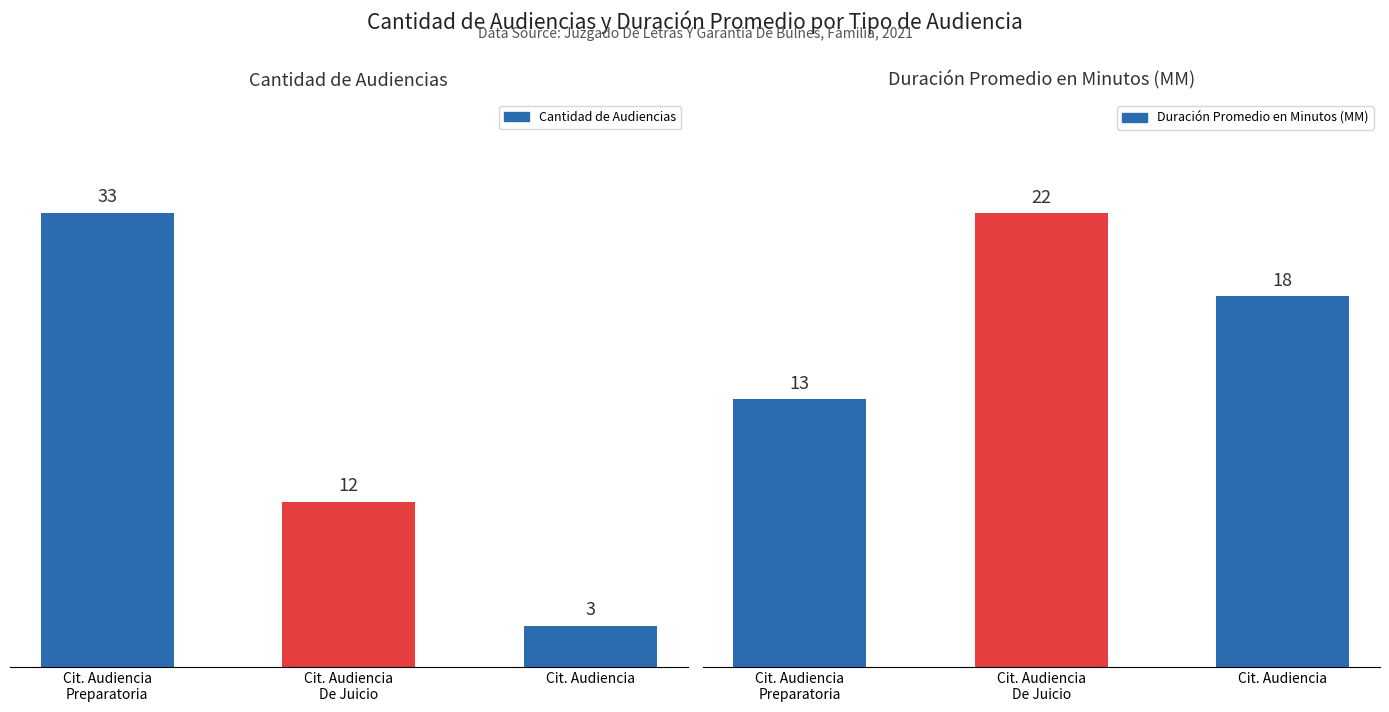

Is it true that Cantidad de Audiencias equals 3 at Cit. Audiencia?

True